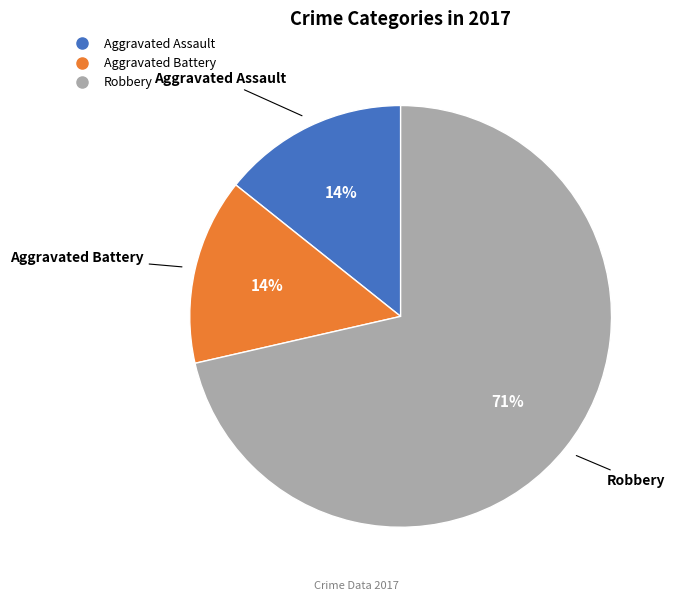

Does any single category account for the majority?

Yes